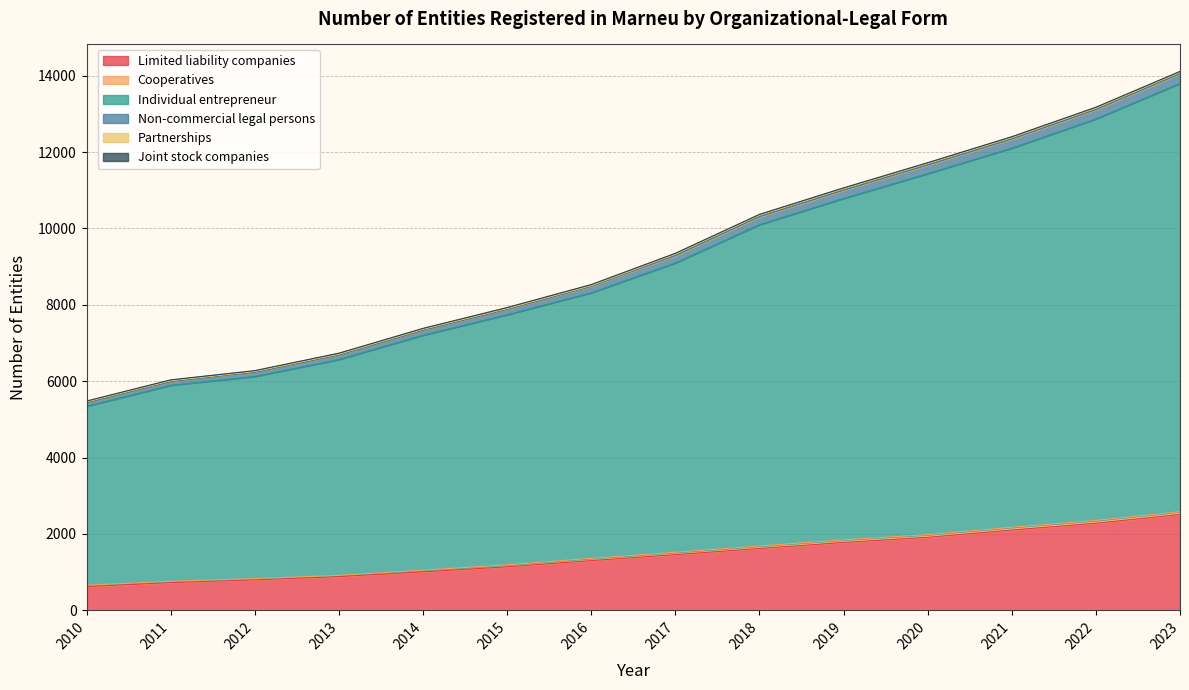

List the labels in order of Individual entrepreneur value, smallest first.

2010, 2011, 2012, 2013, 2014, 2015, 2016, 2017, 2018, 2019, 2020, 2021, 2022, 2023